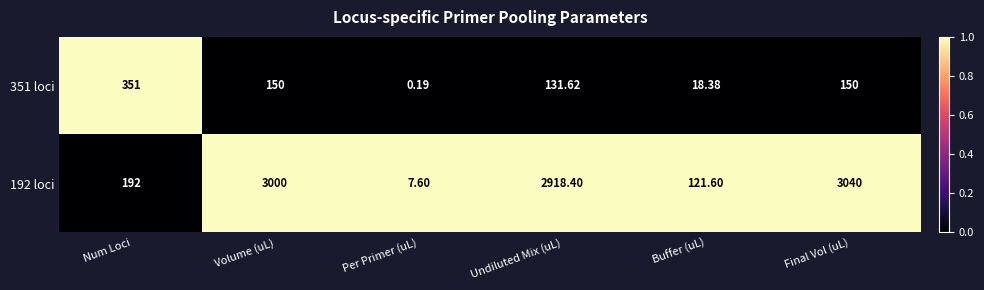

At Final Vol (uL), list the series in order from smallest to largest.

351 loci, 192 loci